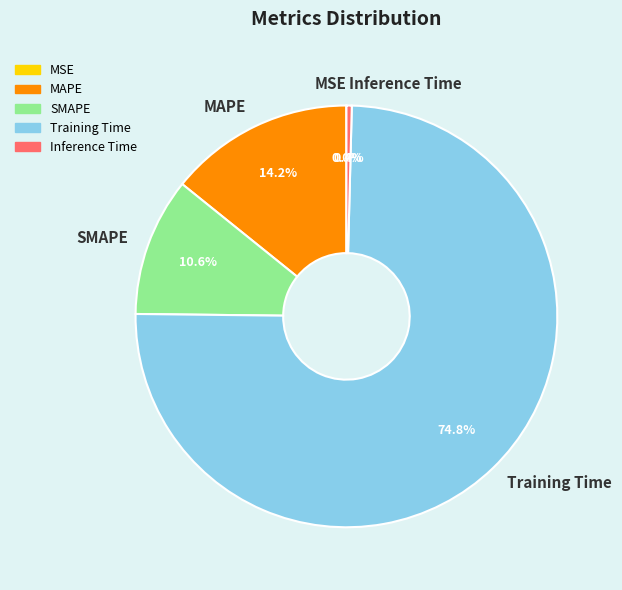

Does any single category account for the majority?

Yes